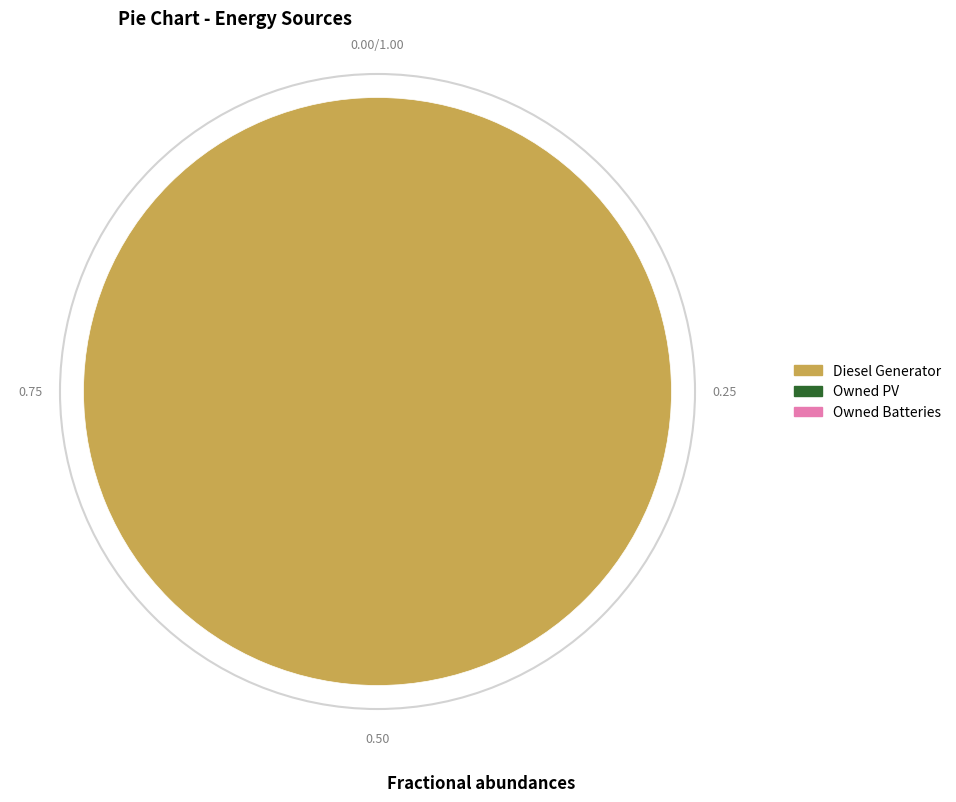

Is there a majority slice in this chart?

Yes